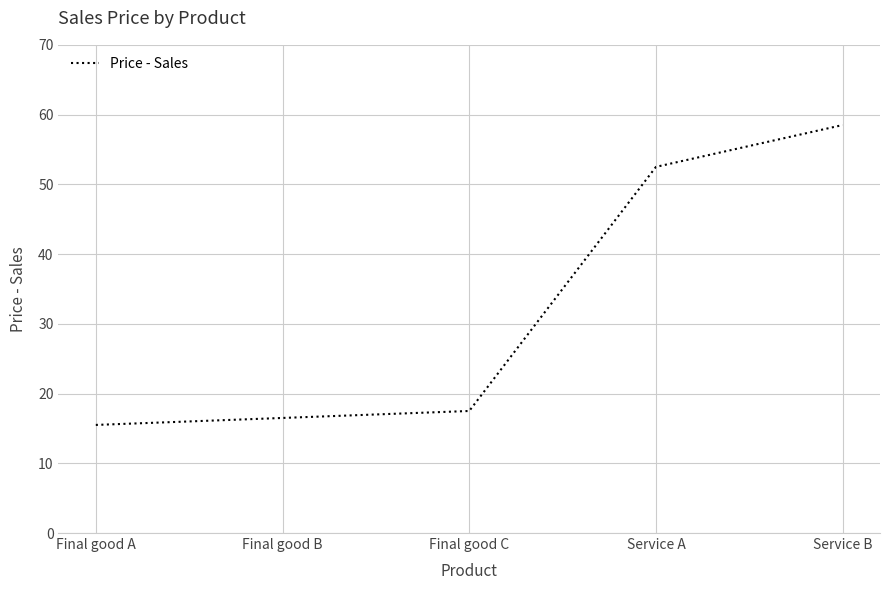

Reading left to right, transcribe all the data shown in this chart.

15.5	16.5	17.5	52.5	58.5